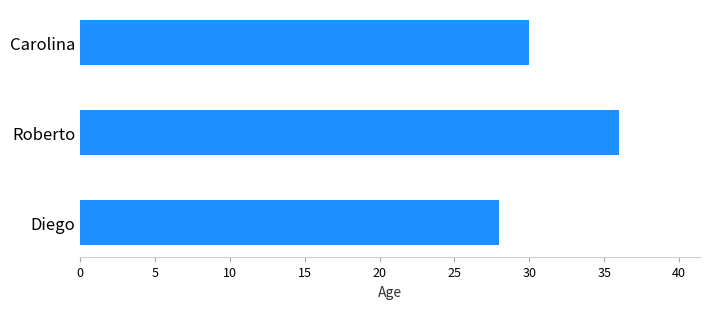

What is the change in value from Roberto to Carolina?

-6